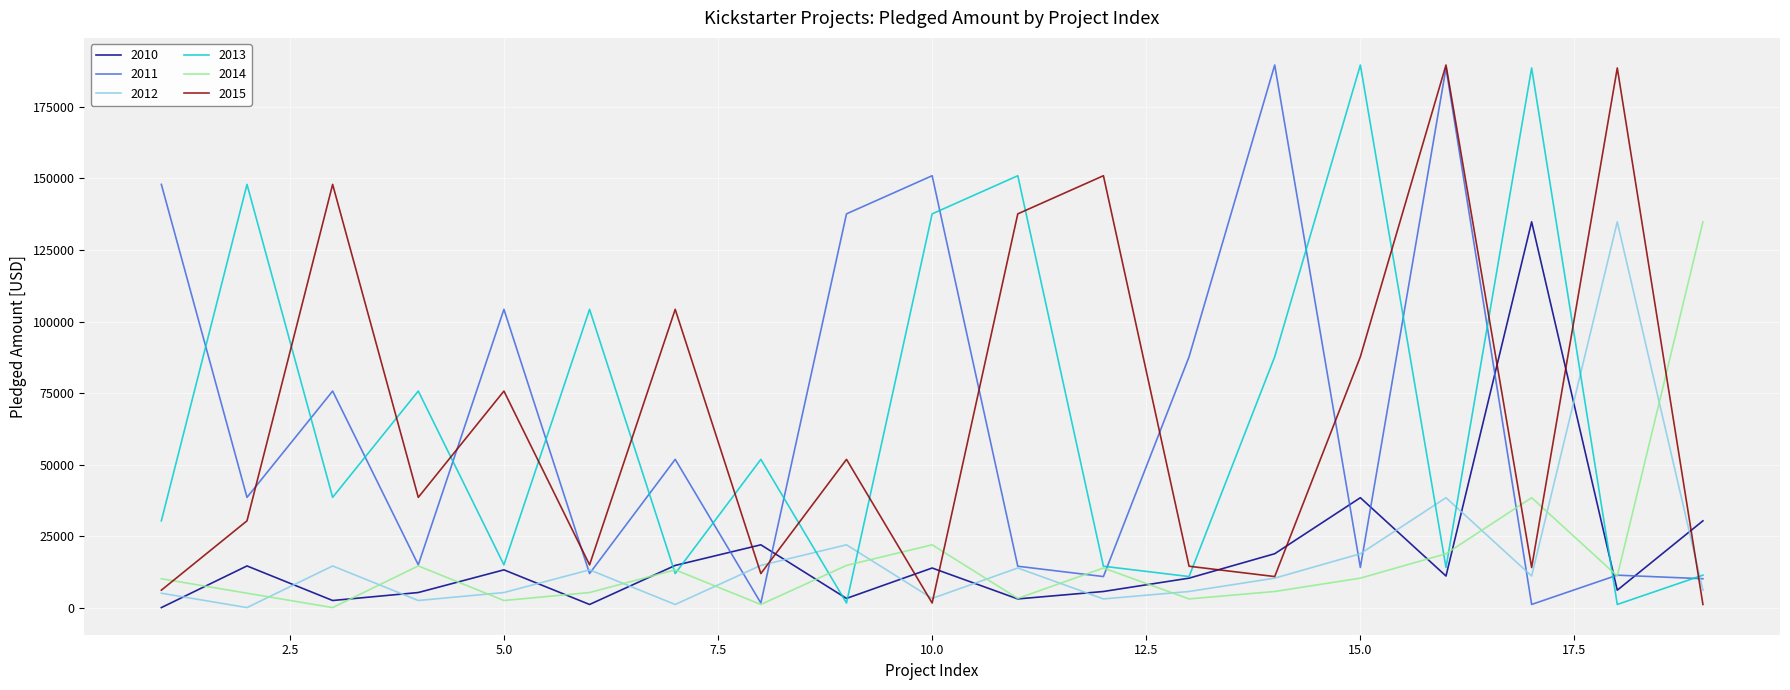

What is the maximum value shown in the chart?

189666